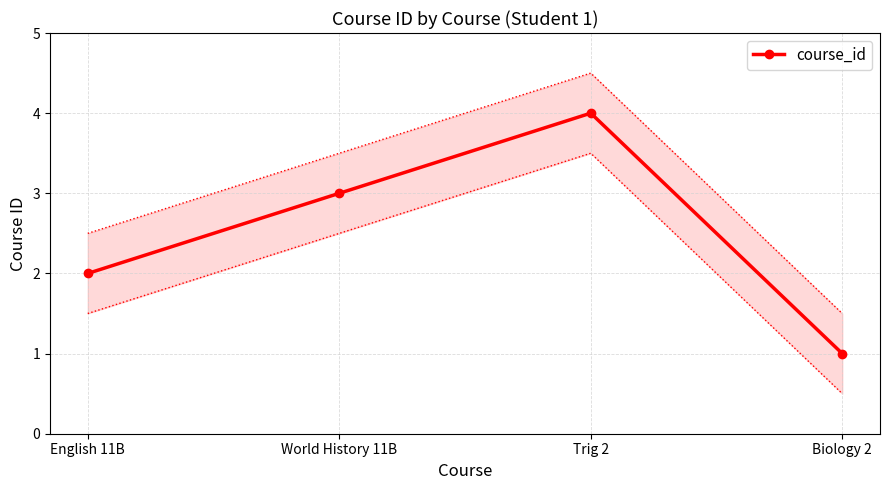

Reading left to right, list all the values displayed in this chart.

English 11B=2	World History 11B=3	Trig 2=4	Biology 2=1